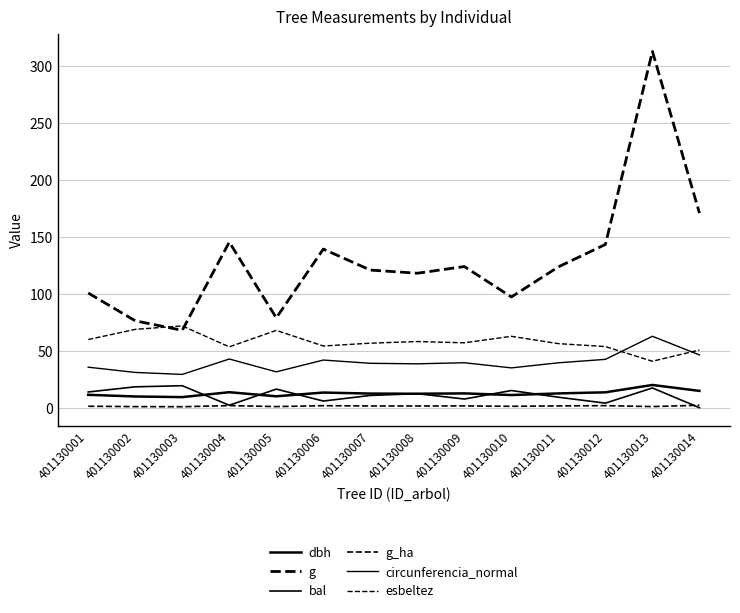

How many times do esbeltez and g cross each other?

2